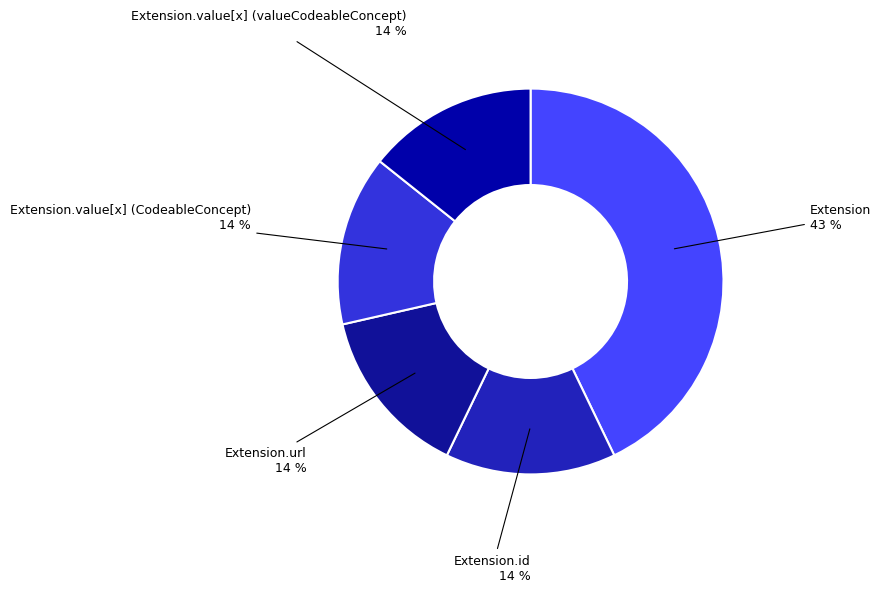

To the nearest percent, what is the average slice percentage?

20%